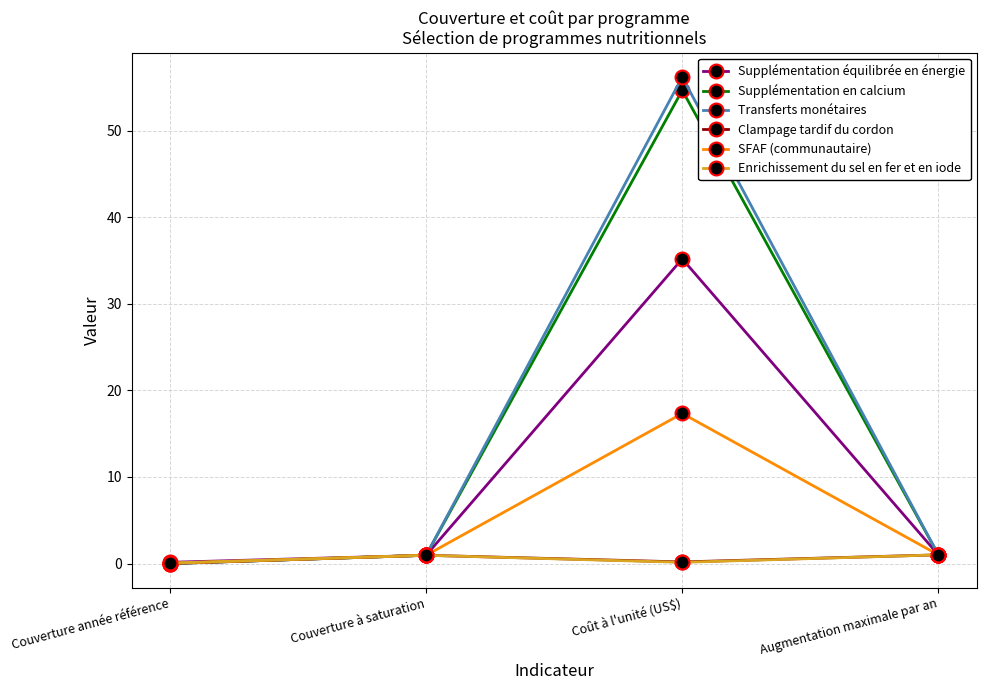

Count the number of data series in this chart.

6